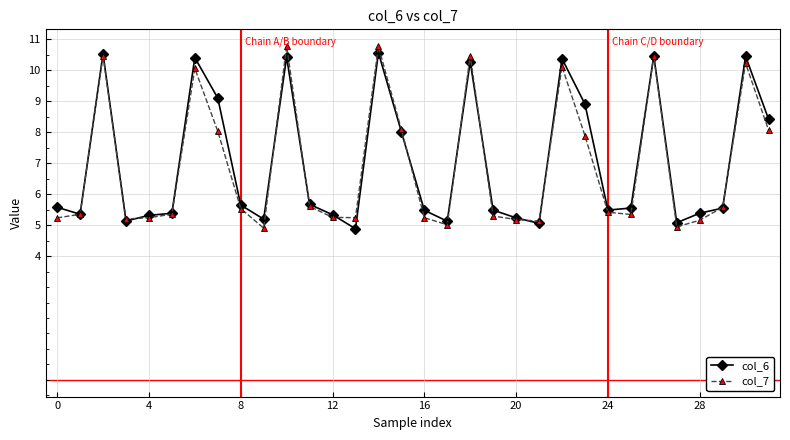

How many lines are shown in the chart?

2